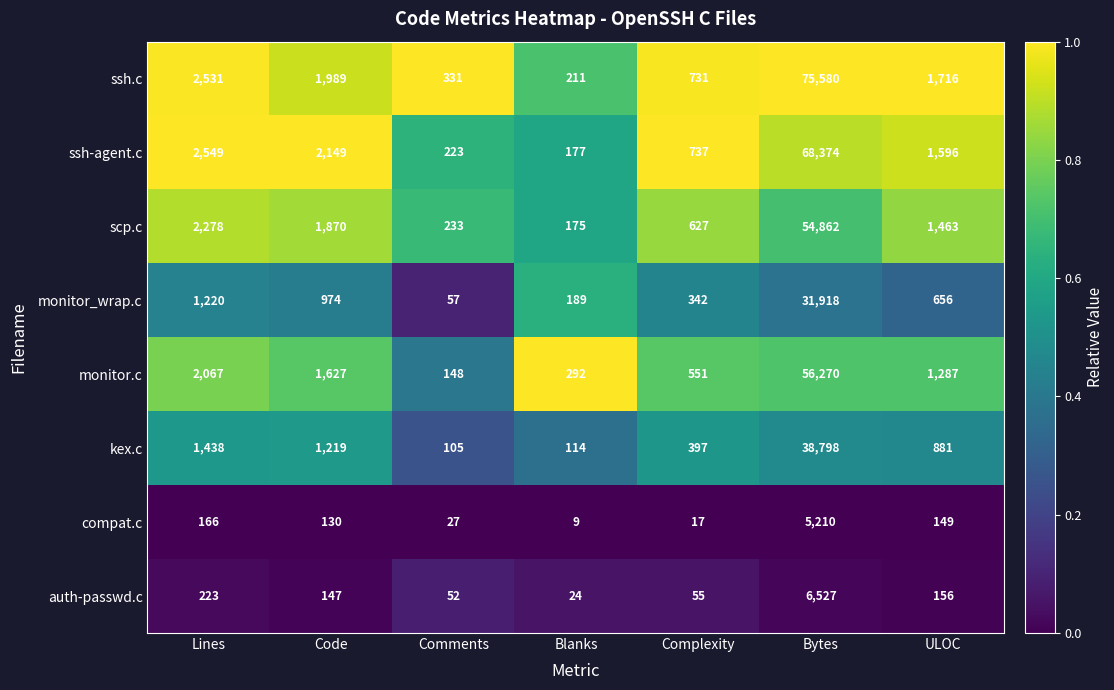

True or false: monitor.c has a value of 1287 at ULOC.

True